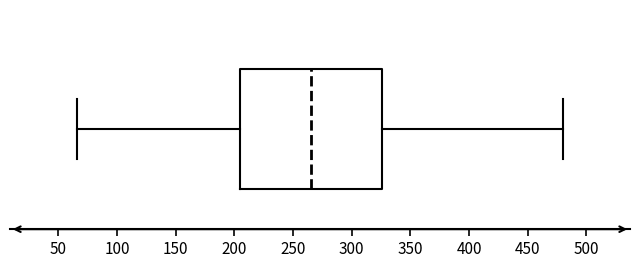

Transcribe this box plot: give where the median line is, the range the box spans, and where the two whiskers end, as read against the x-axis. The values are not printed on the chart, so give them approximately, as read against the axis.

median 265, box 205 to 325, whiskers 65 to 480